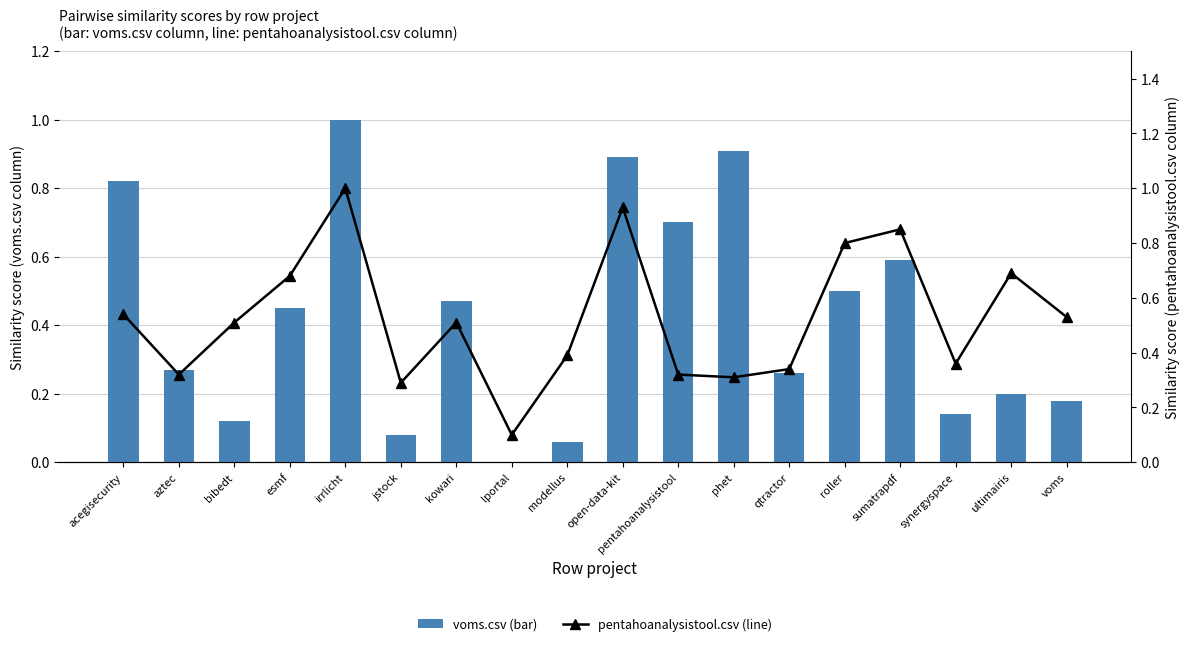

The value of pentahoanalysistool.csv at acegisecurity is 0.3. True or false?

False